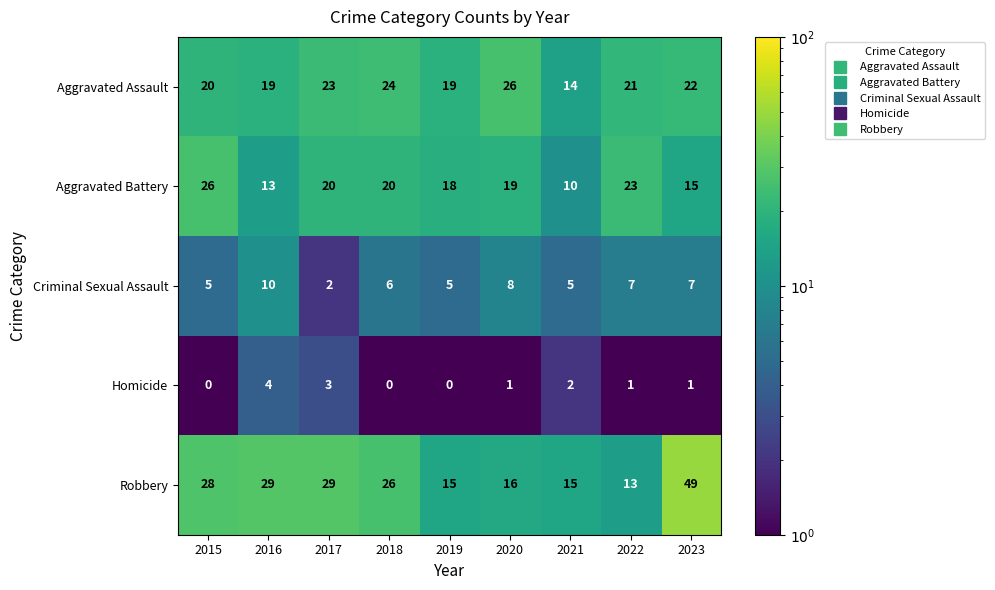

Rank the series at 2023 from lowest to highest value.

Homicide, Criminal Sexual Assault, Aggravated Battery, Aggravated Assault, Robbery